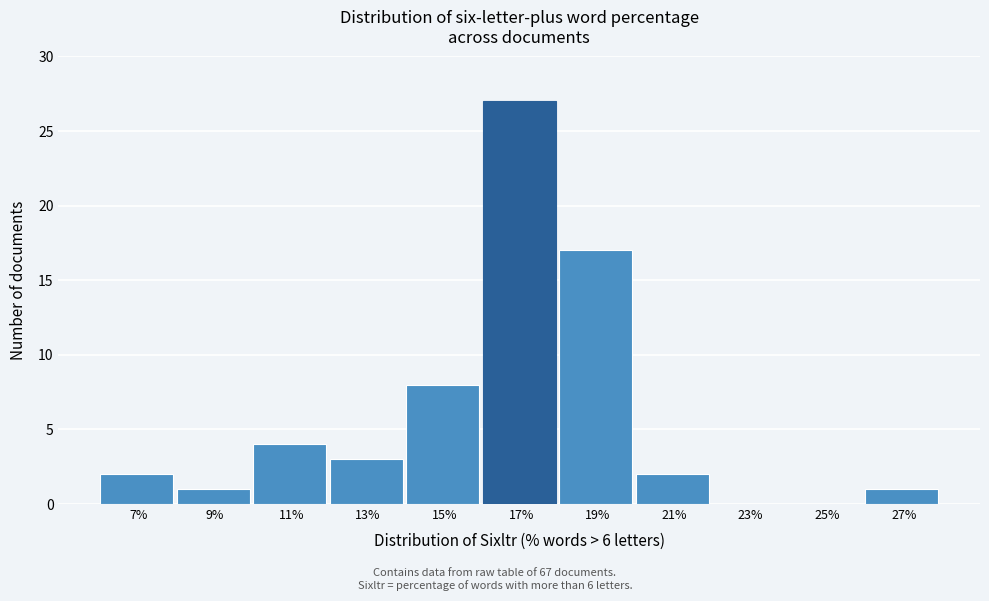

Reading left to right, extract all data points from this chart.

7%=2	9%=1	11%=4	13%=3	15%=8	17%=27	19%=17	21%=2	23%=0	25%=0	27%=1